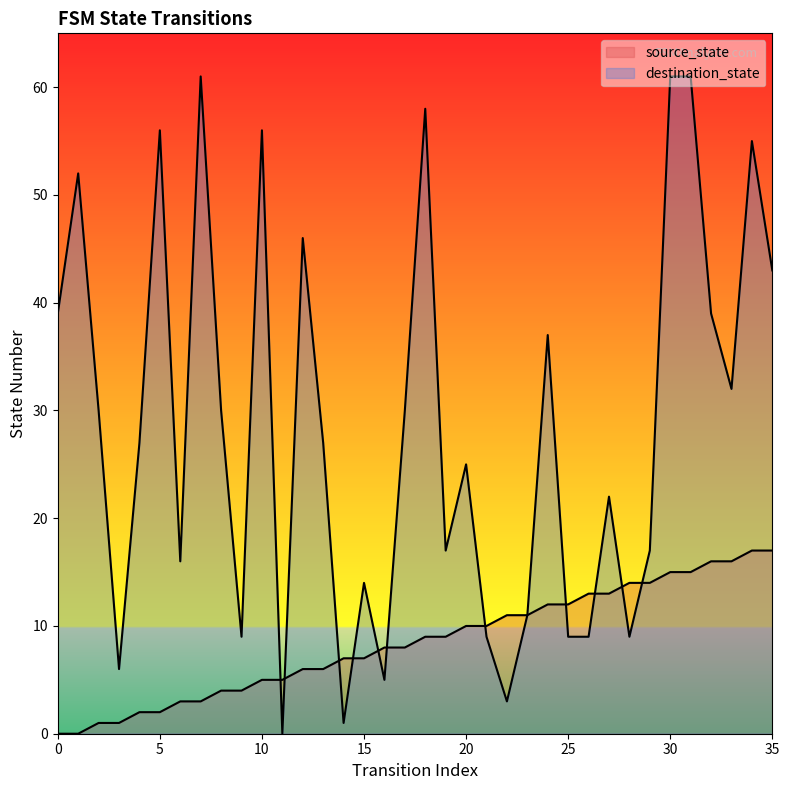

What are all the series names shown in the legend?

source_state, destination_state